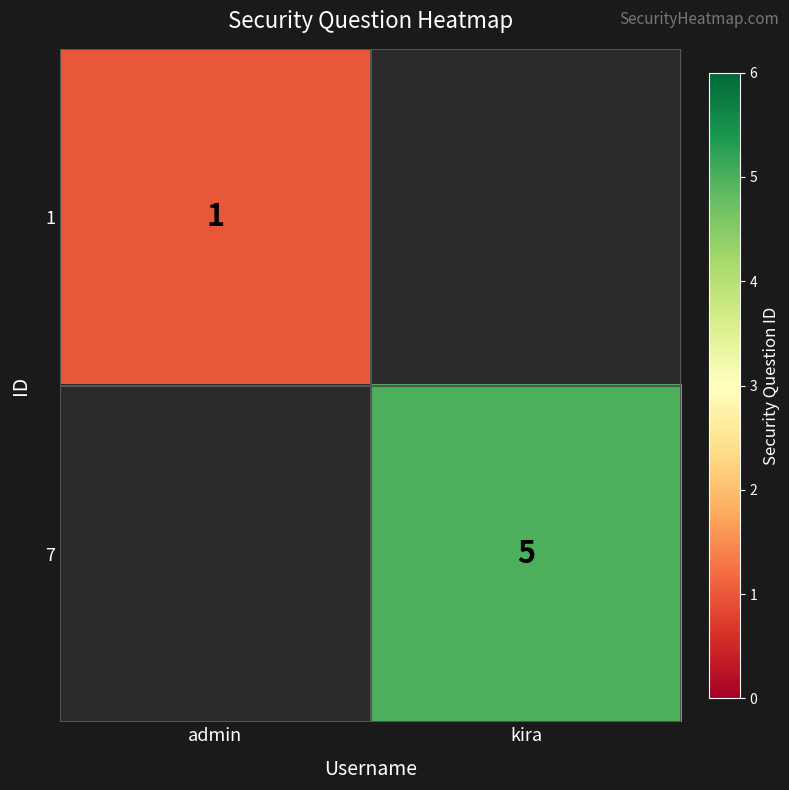

At how many categories does at least one series exceed 3?

1